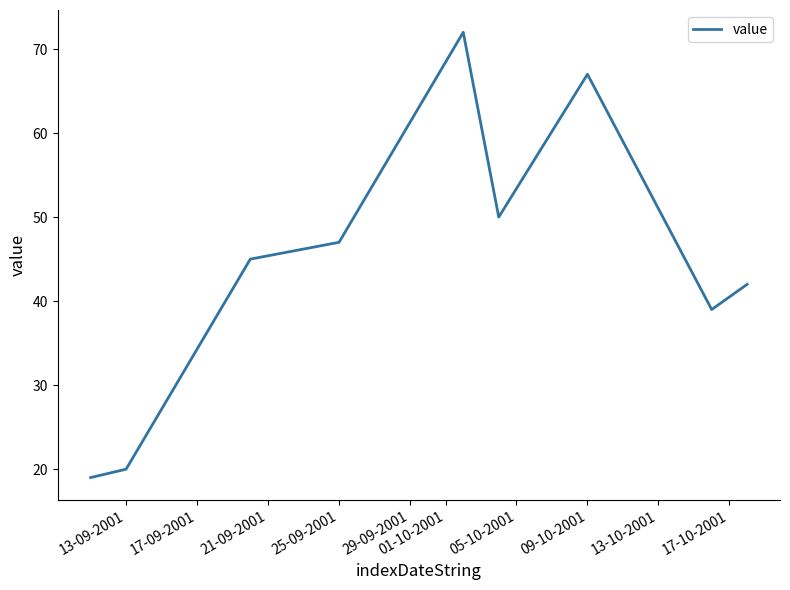

What is the difference between the maximum and minimum values?

53